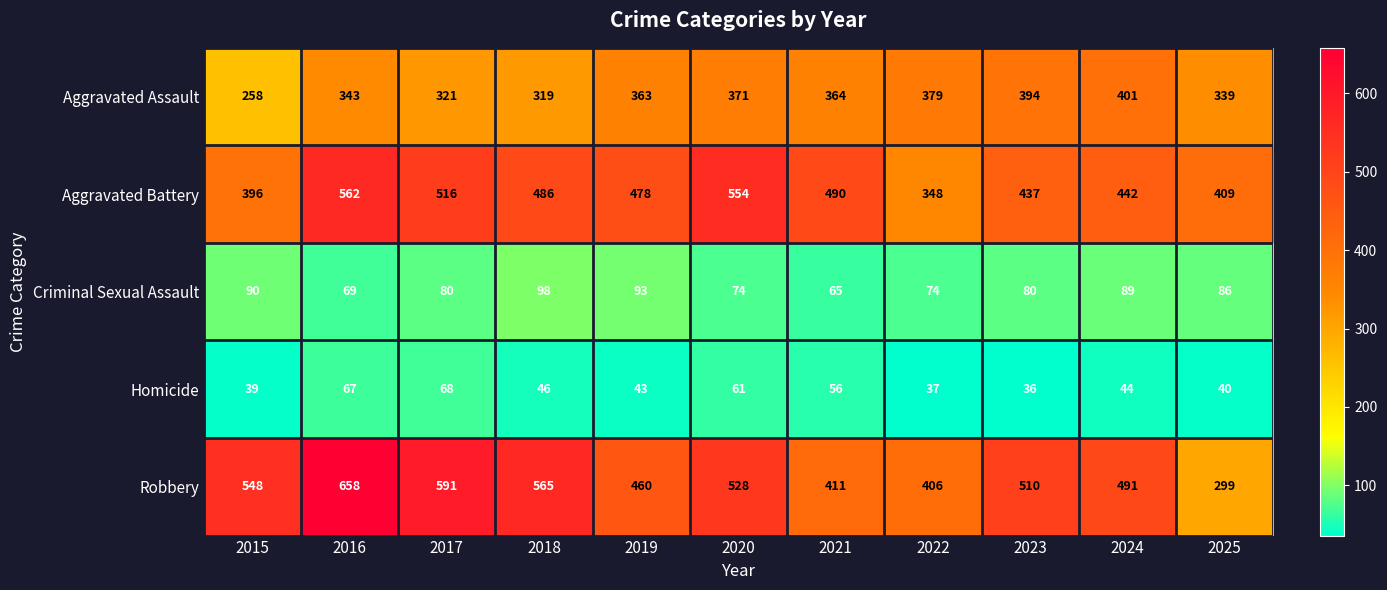

How many values in the Robbery series are below 510?

5